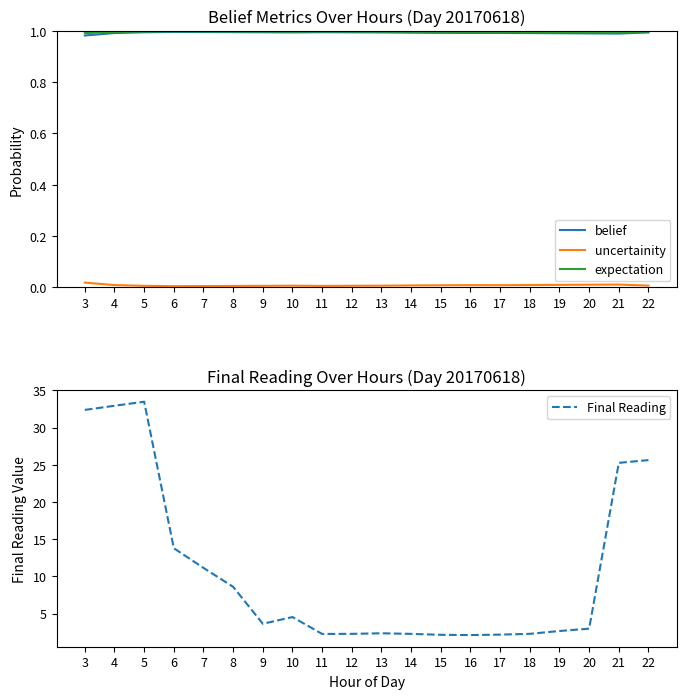

What are all the series names shown in the legend?

belief, uncertainity, expectation, Final Reading